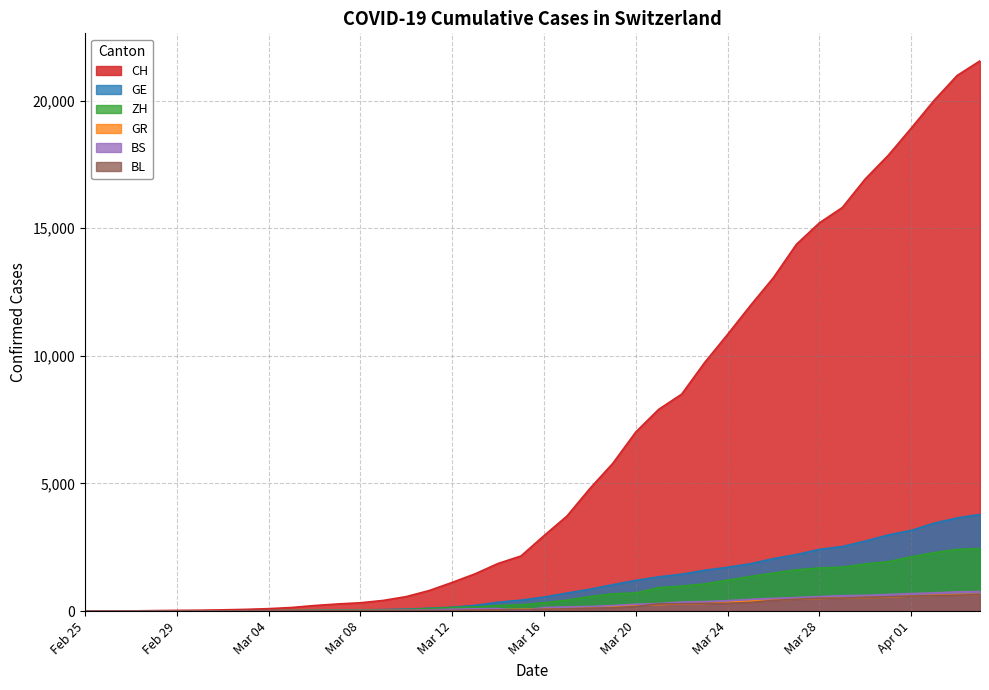

What is the difference between the maximum and minimum values in the BL series?

656